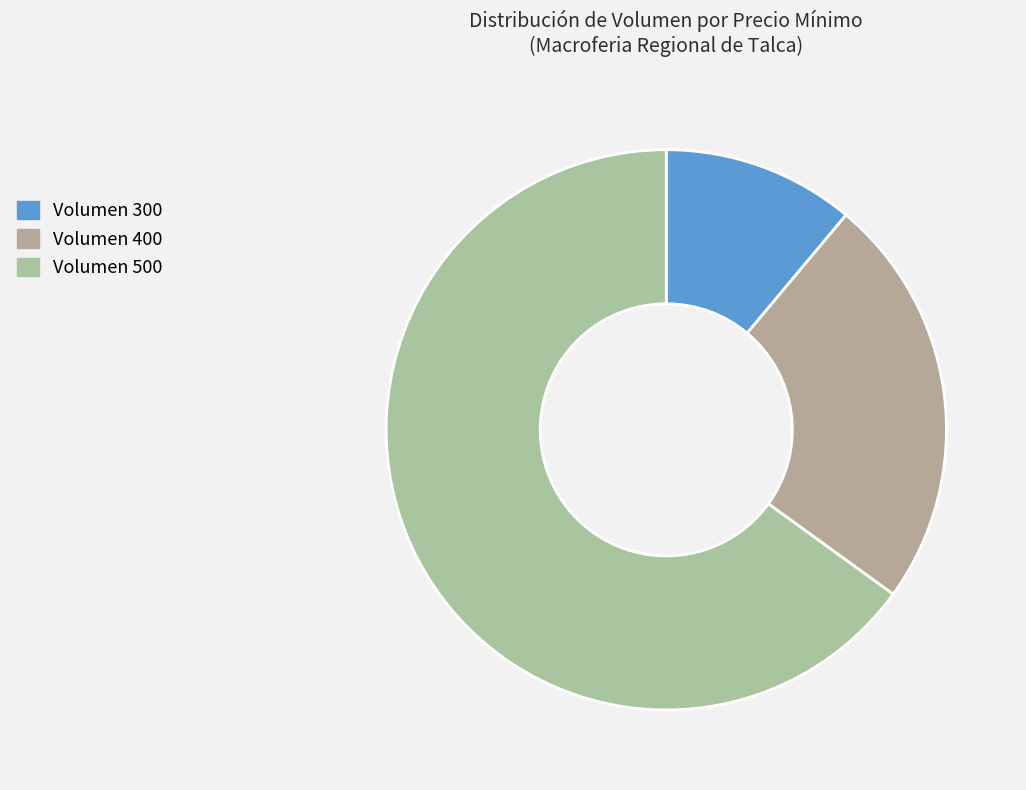

What is the smallest slice in the pie chart?

300